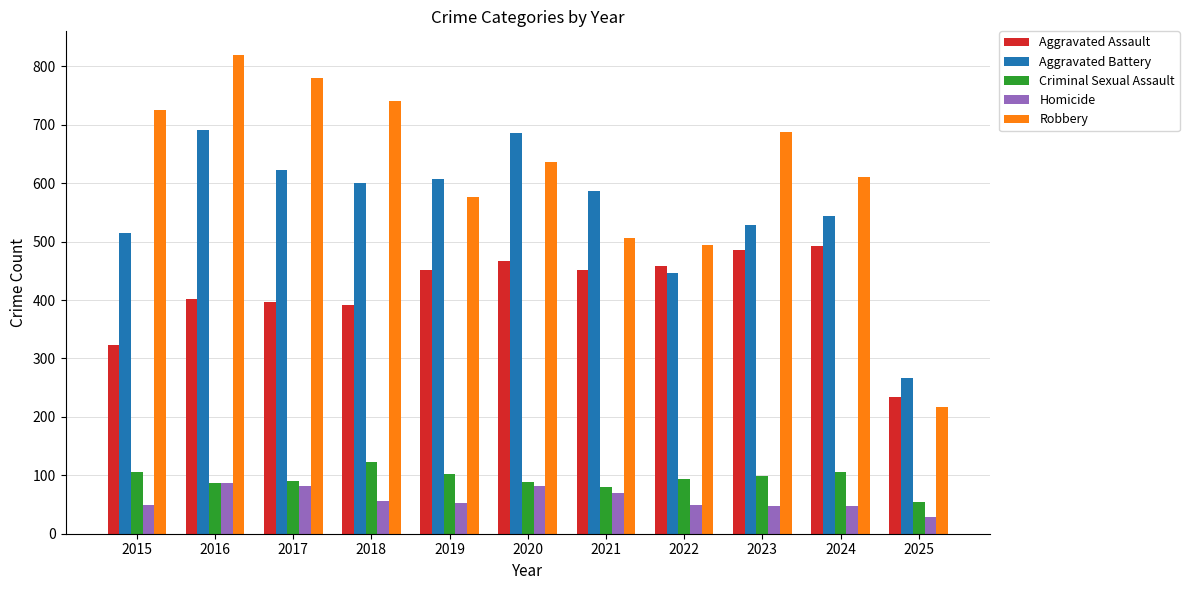

The value of Robbery at 2018 is 1054. True or false?

False